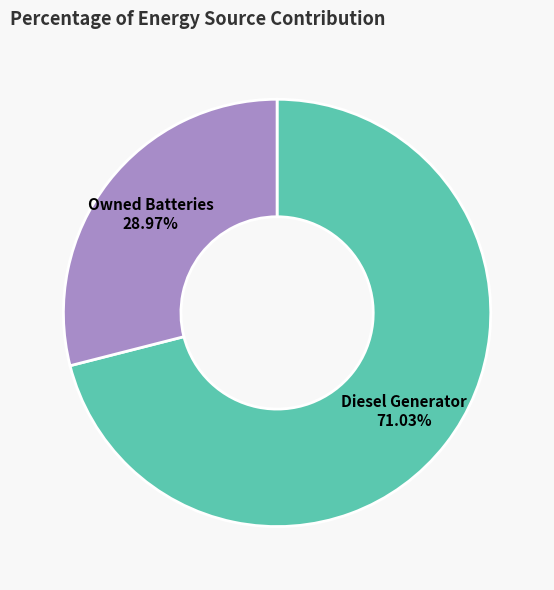

Count the number of slices in the pie.

2